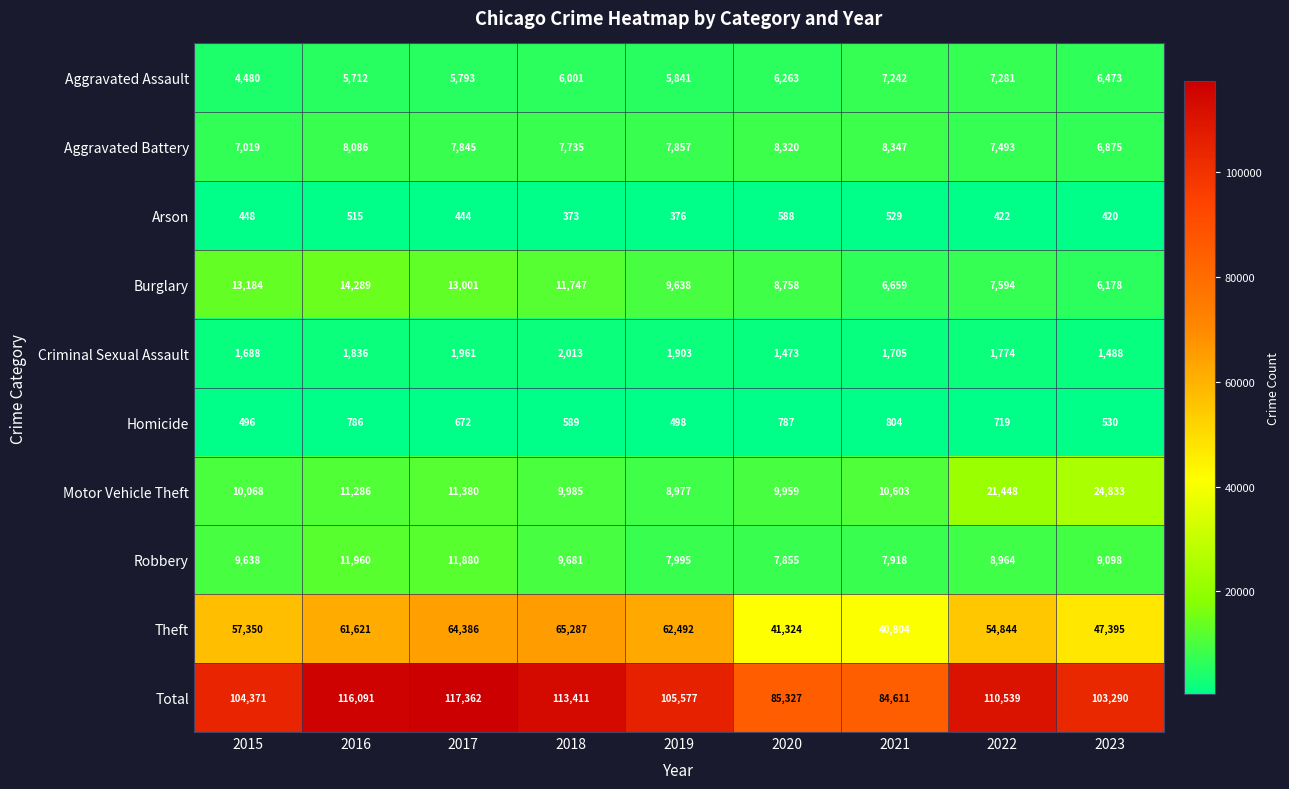

What is the total value across all series at 2021?

169222